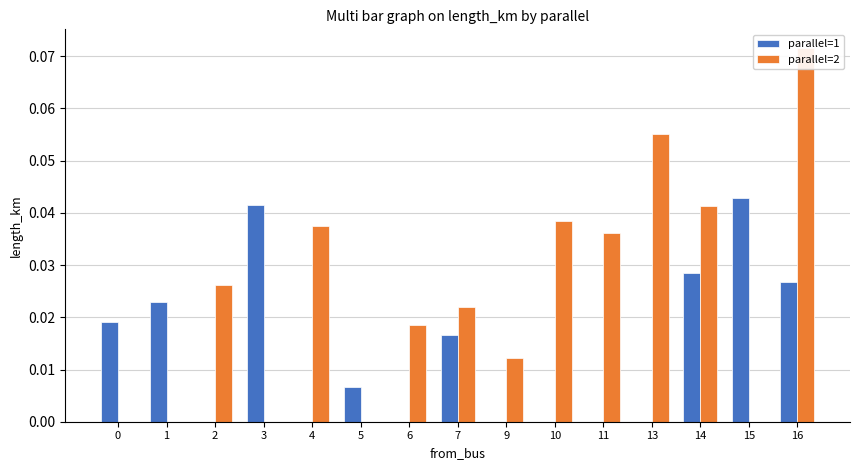

Count the number of data series in this chart.

2